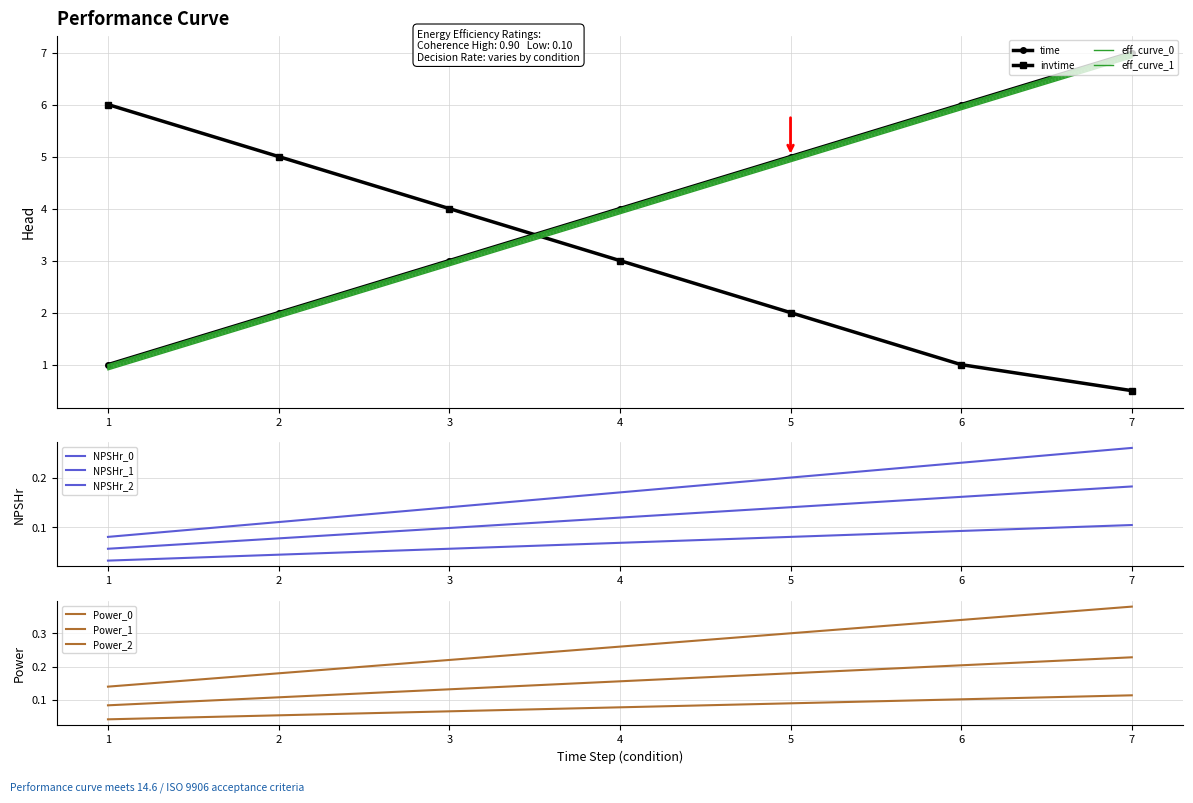

Which has a higher value, 2 or 4?

4